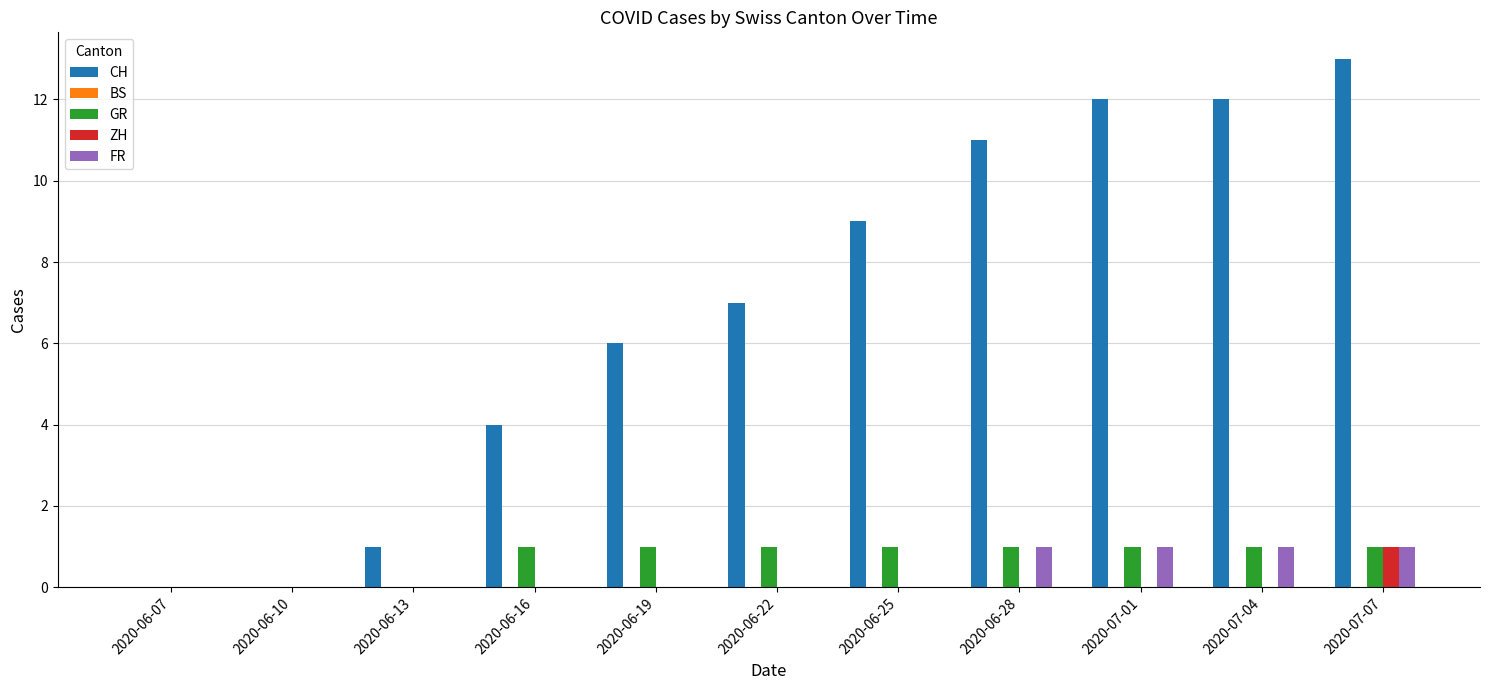

What is the sum of the CH values at 2020-06-28 and 2020-06-13?

12